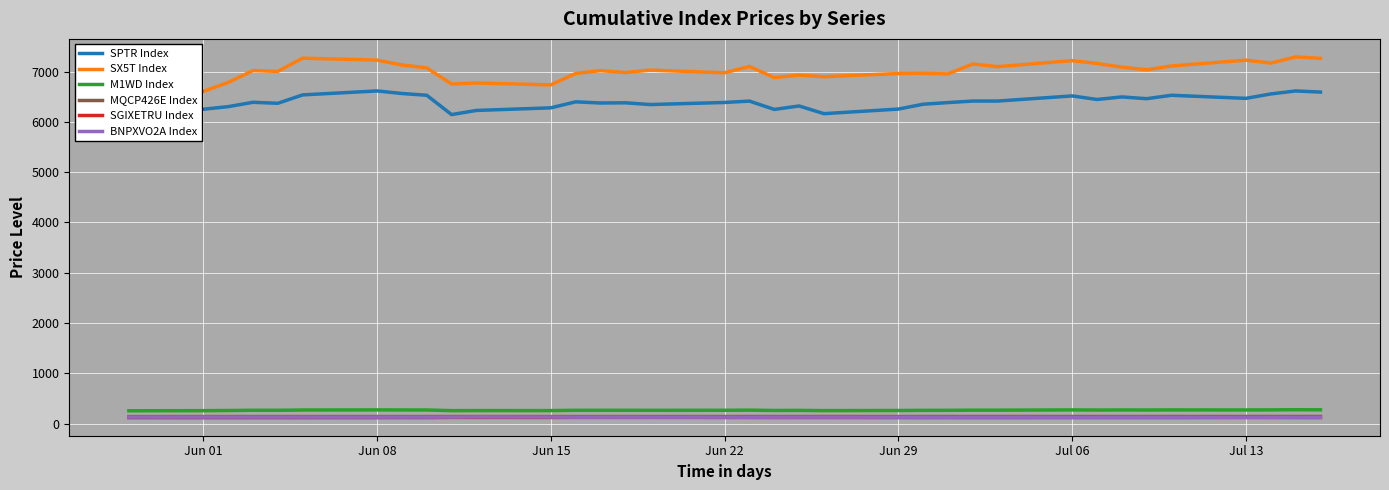

What is the difference between the second highest and minimum values in the SX5T Index series?

719.6